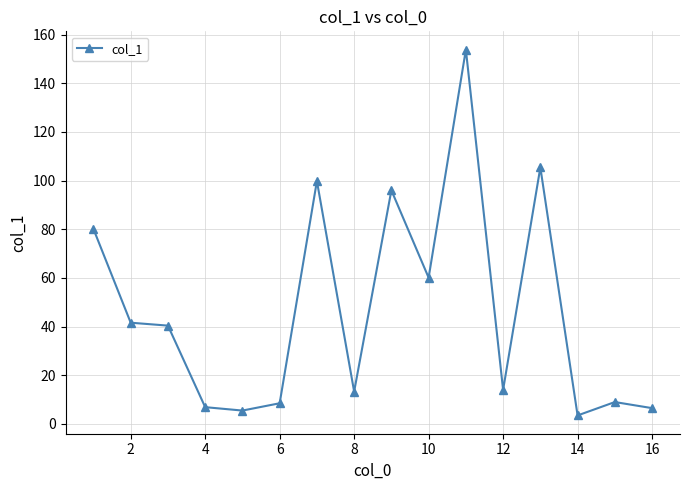

True or false: there are more than 0 points higher than both neighbors.

True